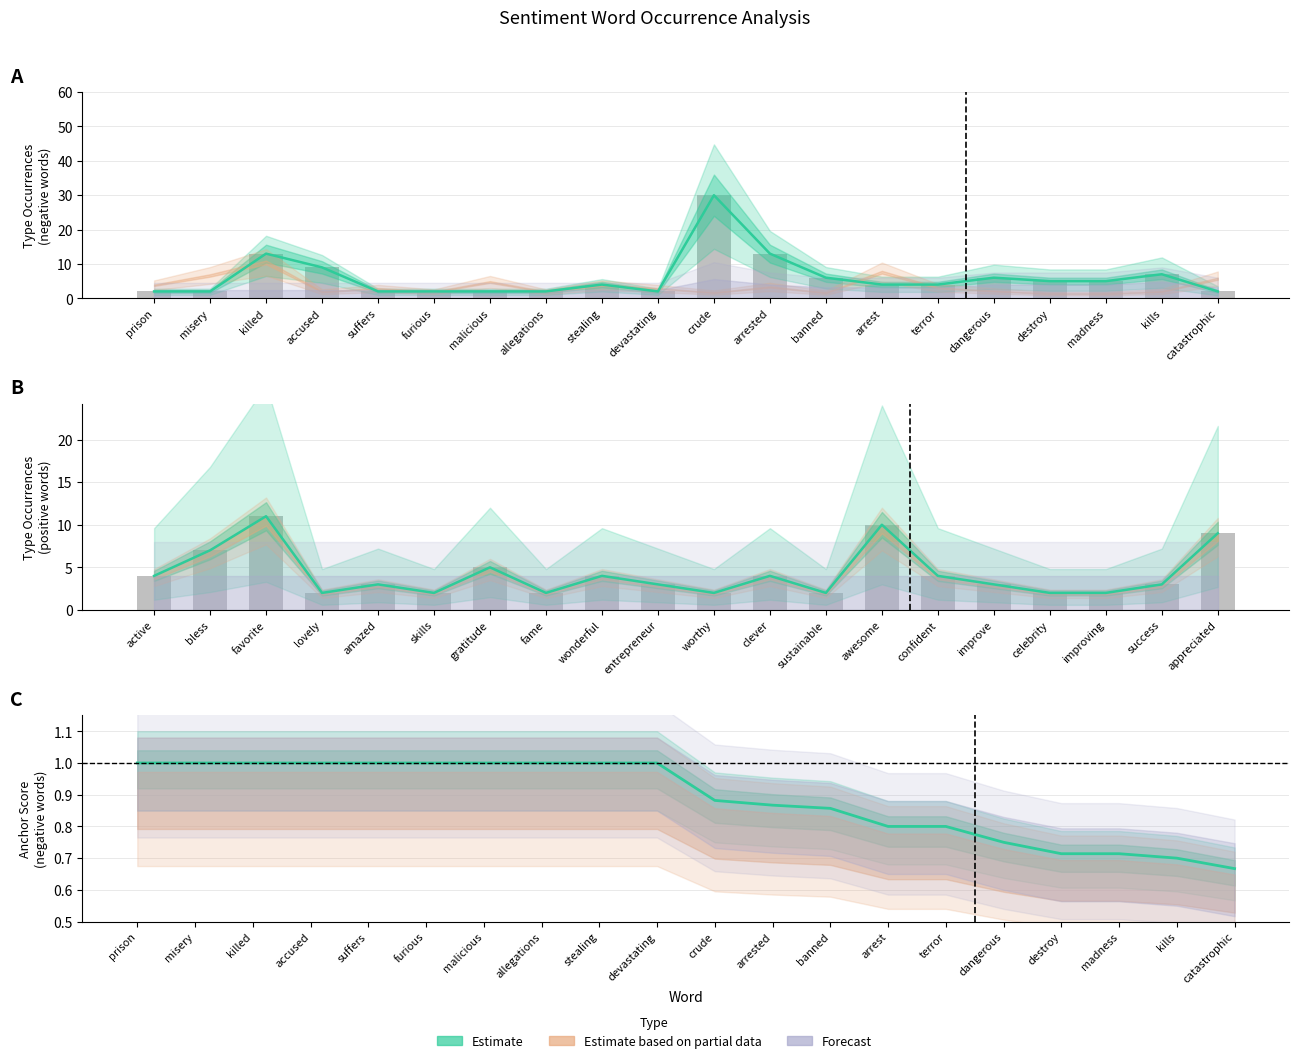

What position from the right is arrested?

9